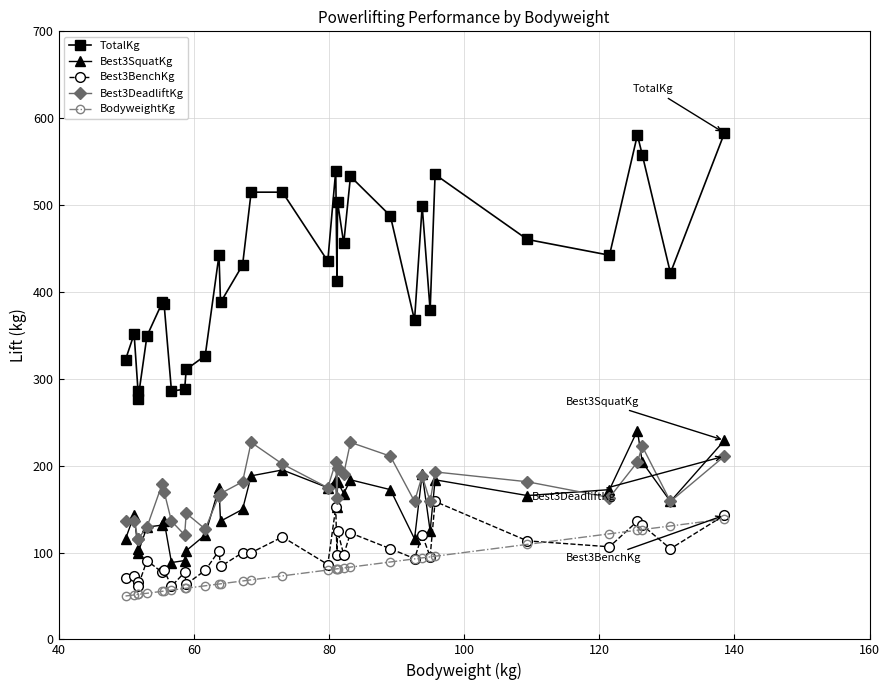

True or false: BodyweightKg has a value of 218.4 at 31.

False